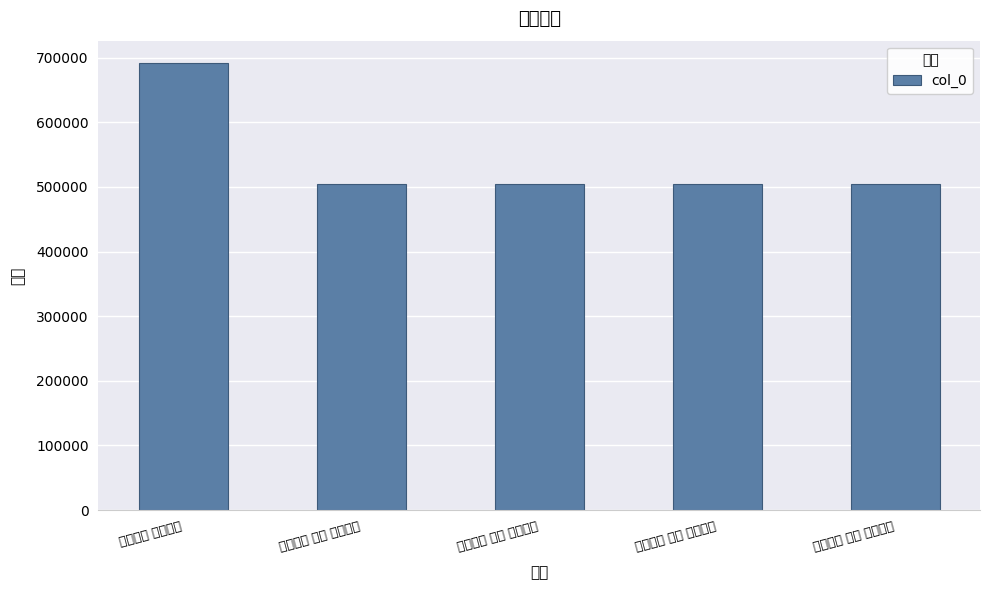

True or false: the data shows 1179581 at 橙川四咏 橙峰晚云.

False